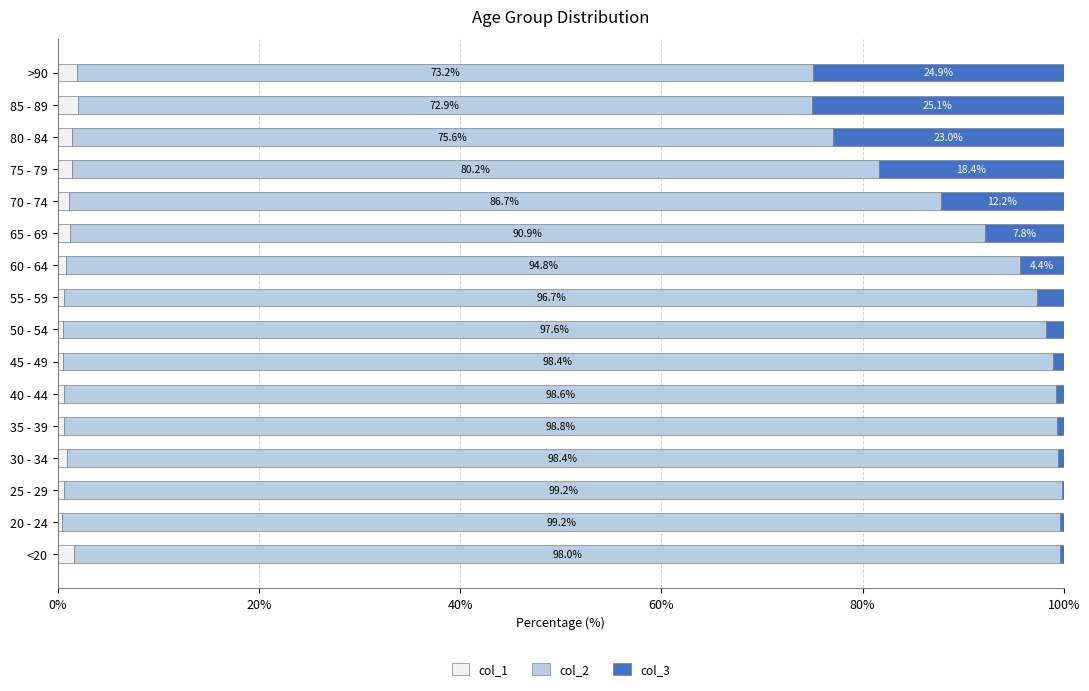

What is the highest value of the col_1 series?

2.0